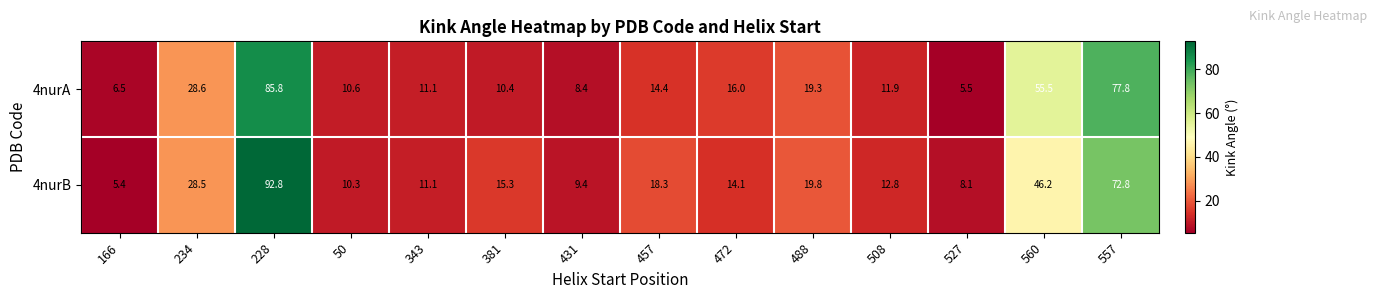

Which series has the largest range (max minus min)?

4nurB